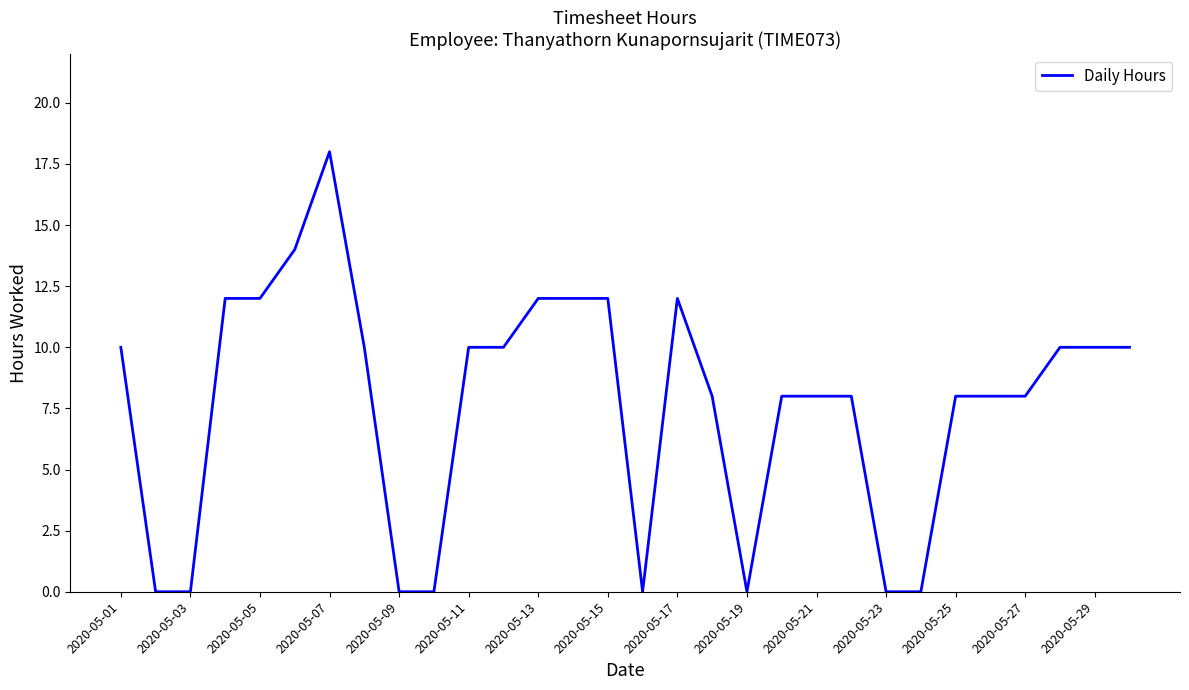

What is the difference between the maximum and minimum values?

18